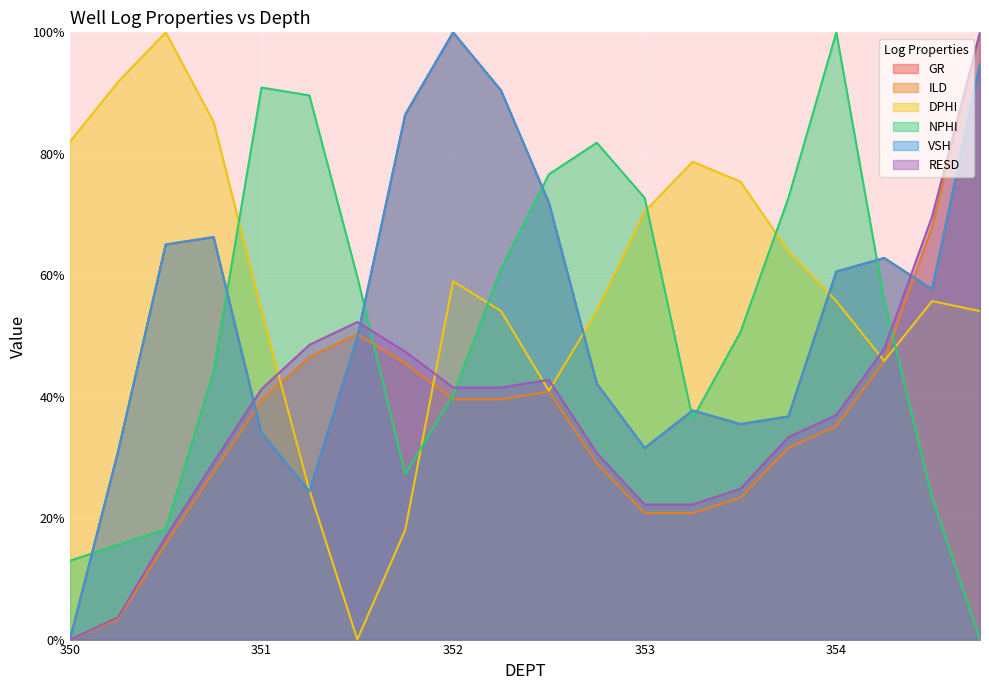

What is the label of the 10th point from the left?

352.25